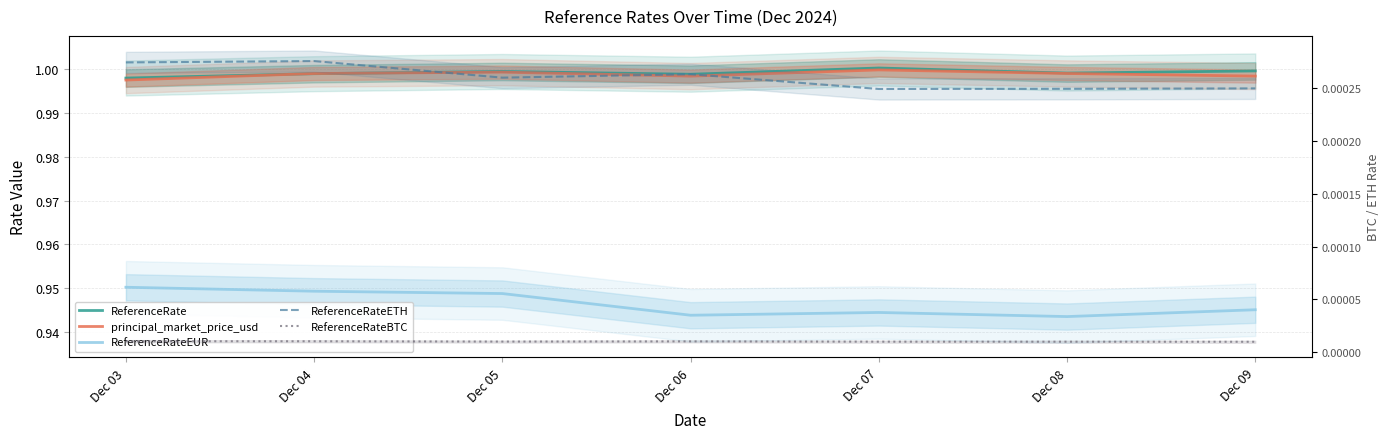

True or false: ReferenceRateEUR has a value of 0.9 at Dec 09.

True